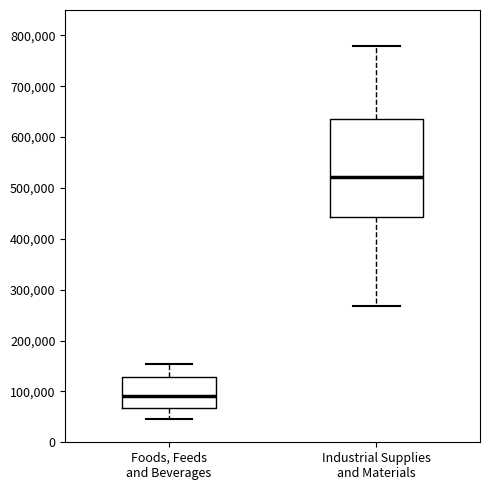

Reading left to right, transcribe this box plot: for each box, give where its median line is, the range the box spans, and where its two whiskers end, as read against the y-axis. The values are not printed on the chart, so give them approximately, as read against the axis.

Foods, Feeds and Beverages: median 90000, box 70000 to 130000, whiskers 50000 to 150000
Industrial Supplies and Materials: median 520000, box 440000 to 630000, whiskers 270000 to 780000